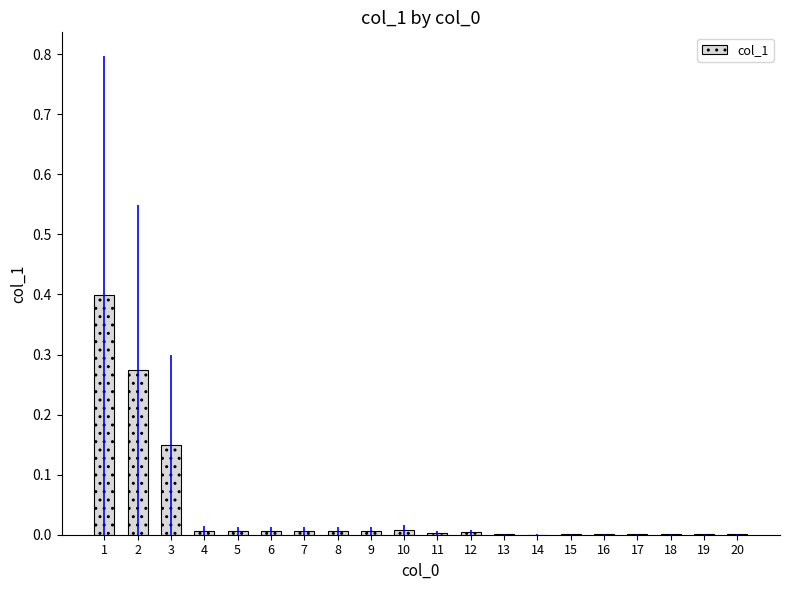

What is the greatest value displayed?

0.4